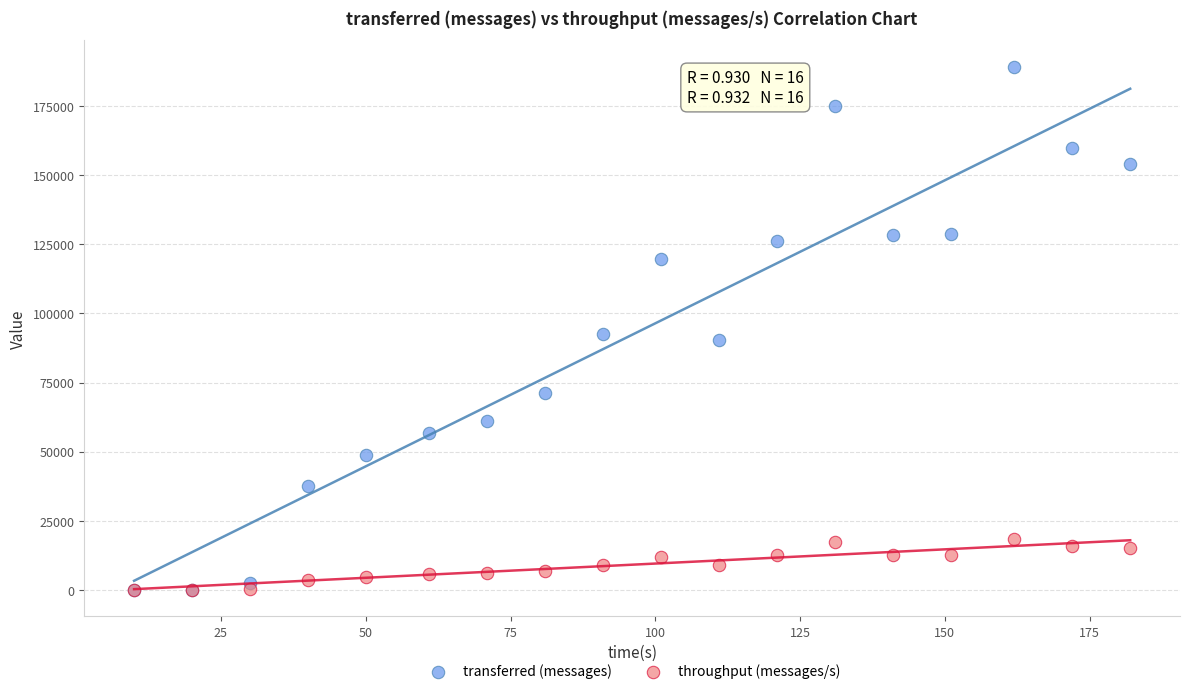

Which series has the largest Y range (max minus min)?

transferred (messages)